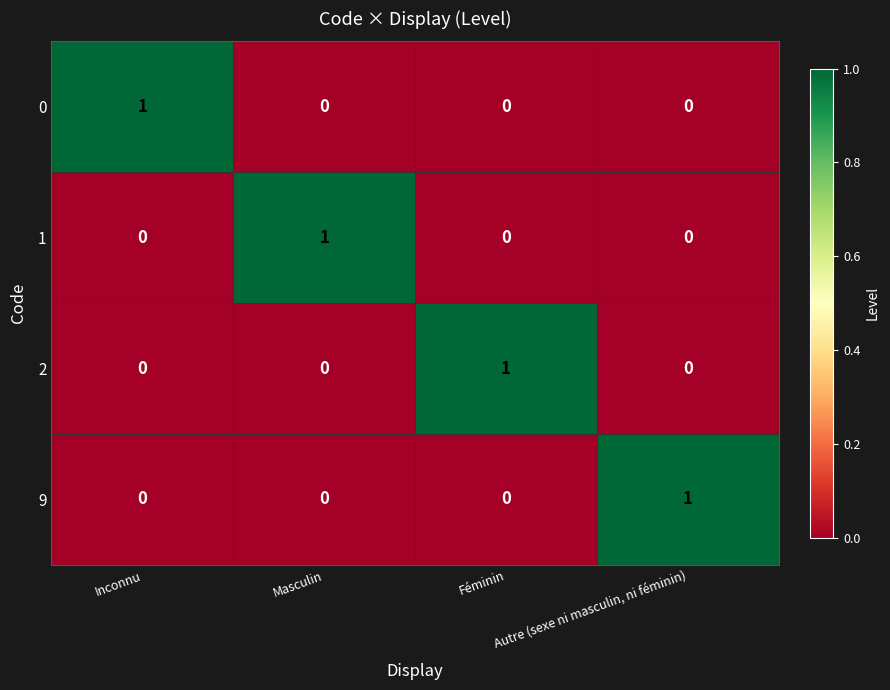

The 9 series shows 1 at Autre (sexe ni masculin, ni féminin). True or false?

True